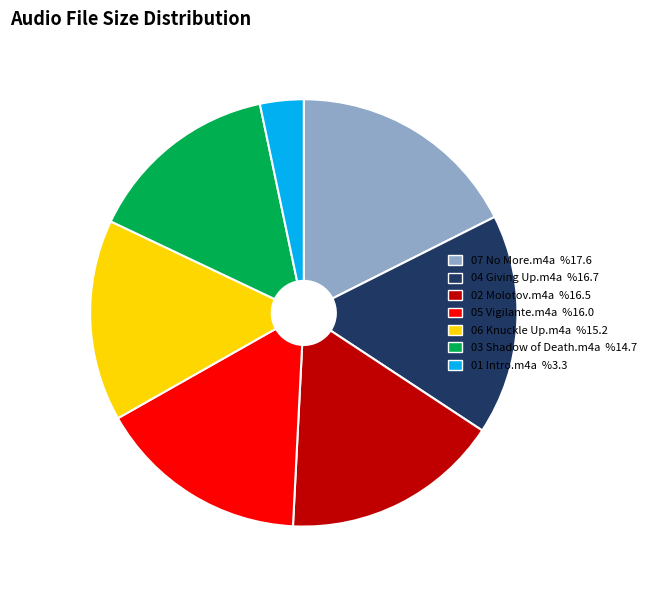

Does 03 Shadow of Death.m4a represent more than half of the total?

No